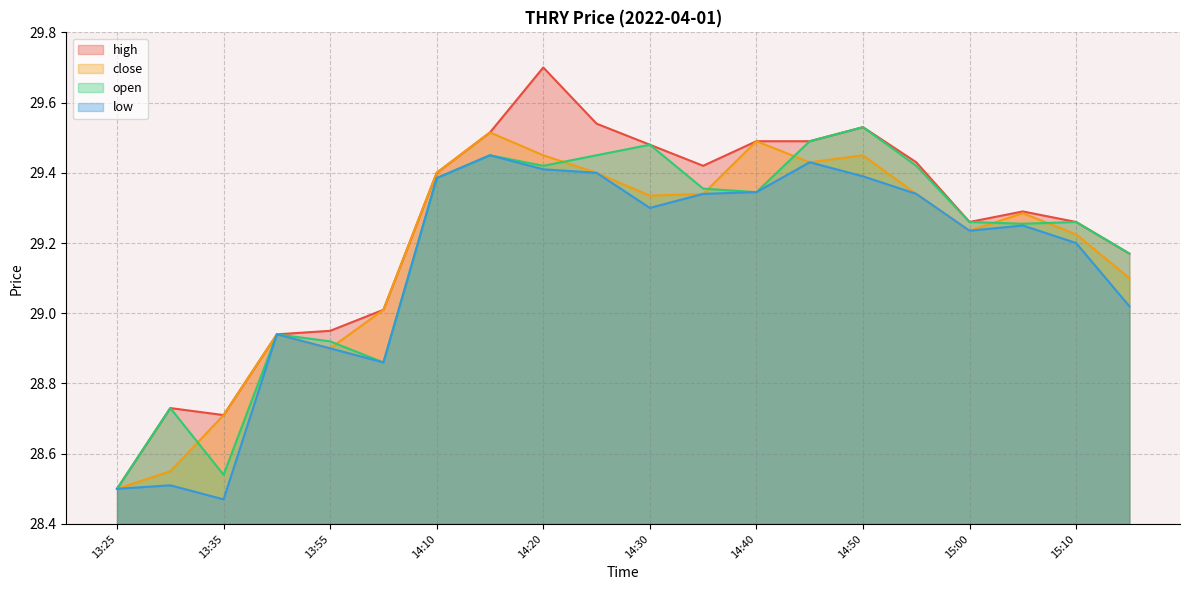

At which category is the sum across all series the highest?

14:20